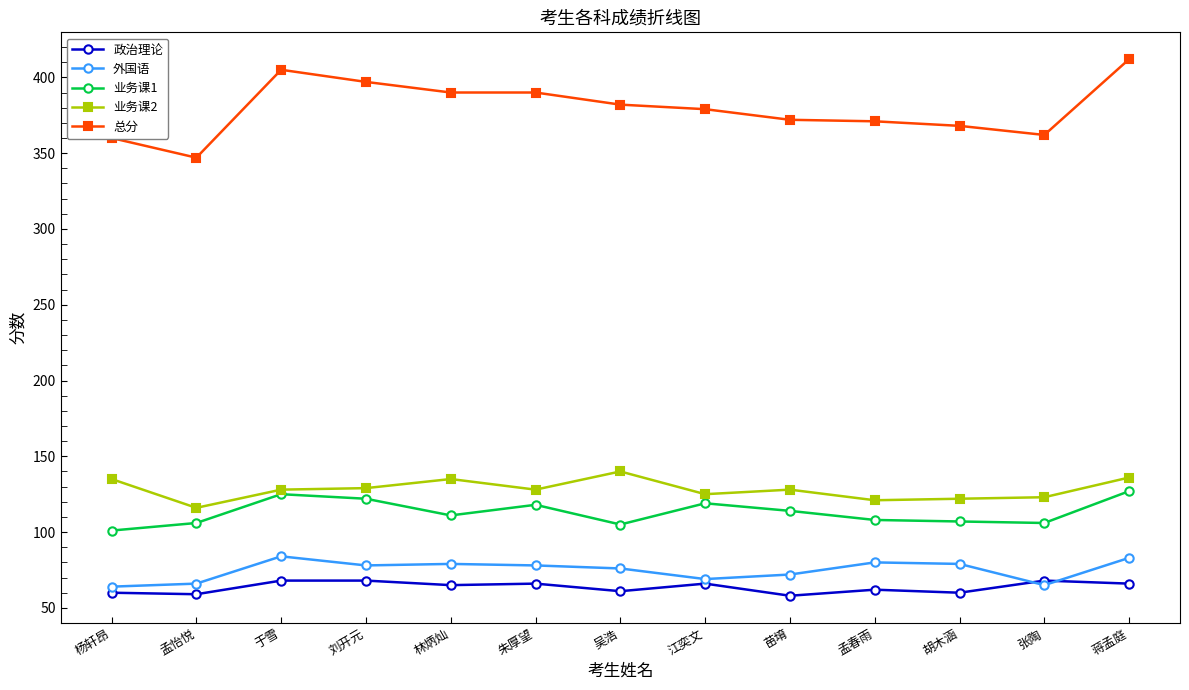

Which series has the largest total across all categories?

总分